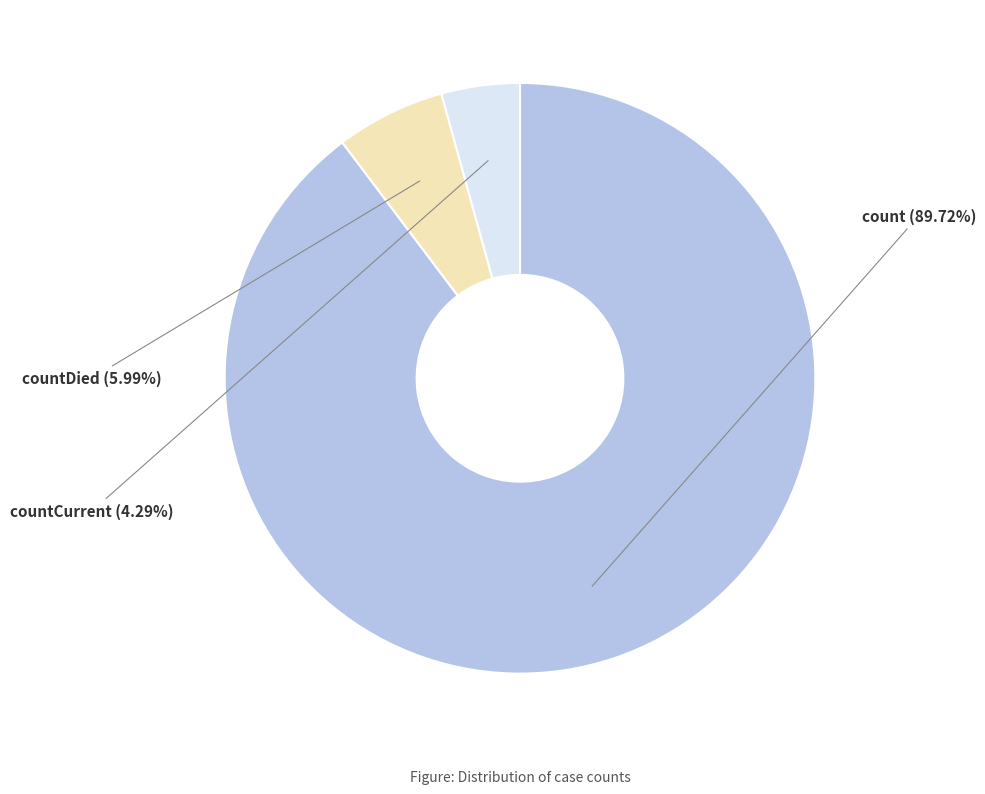

Which slice is the largest?

count